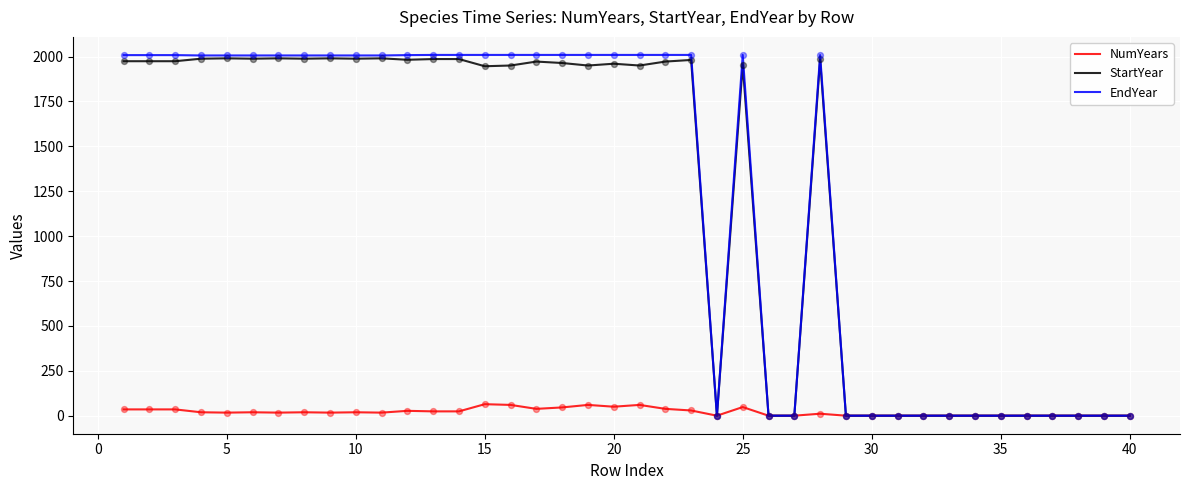

What is the maximum value shown in the chart?

2009